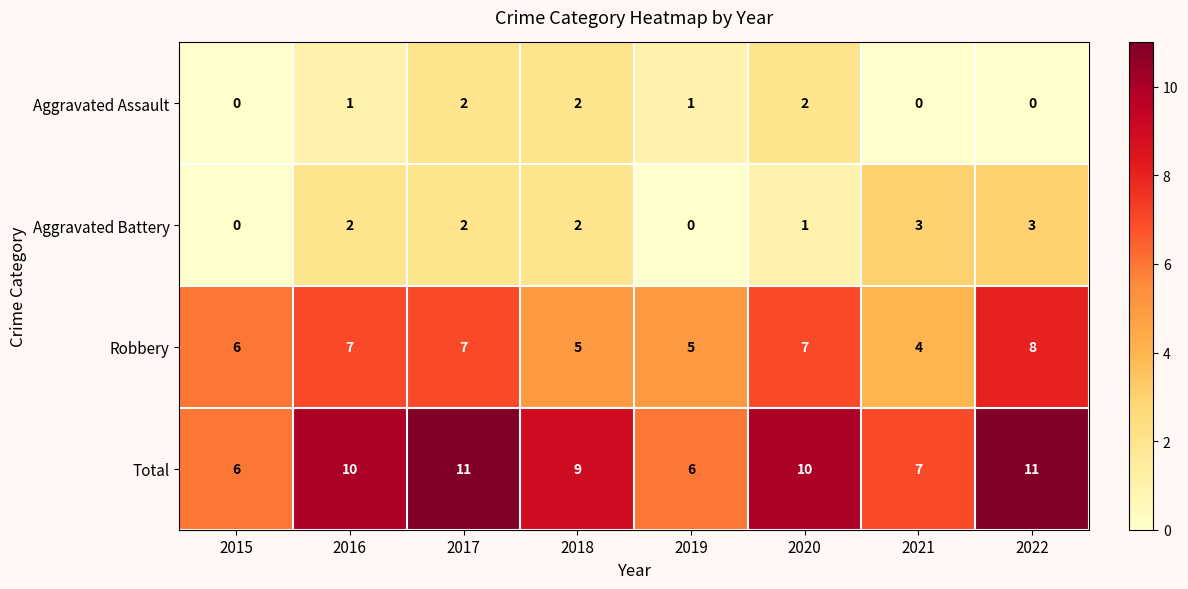

Is it true that Aggravated Battery equals 2 at 2017?

True